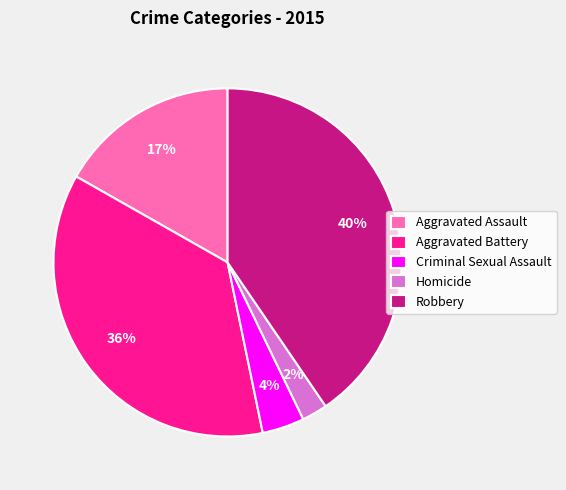

What is the smallest slice in the pie chart?

Homicide